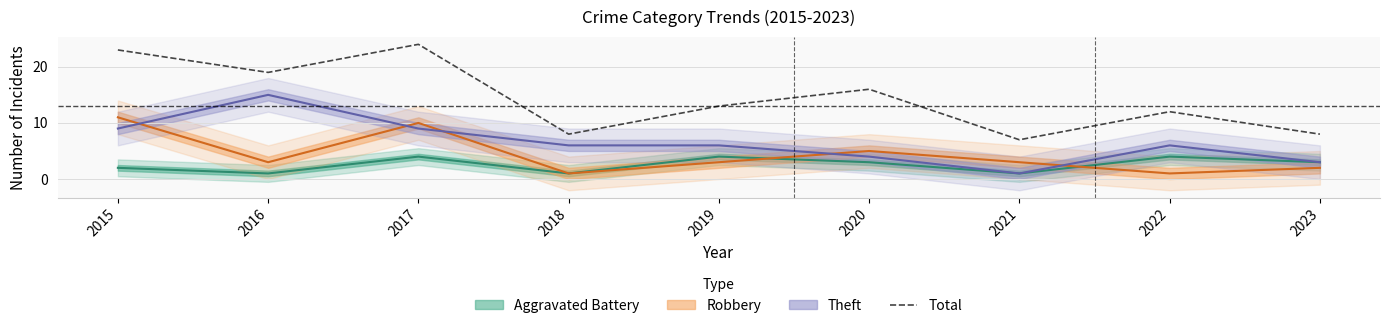

What is the average value of the Total series?

14